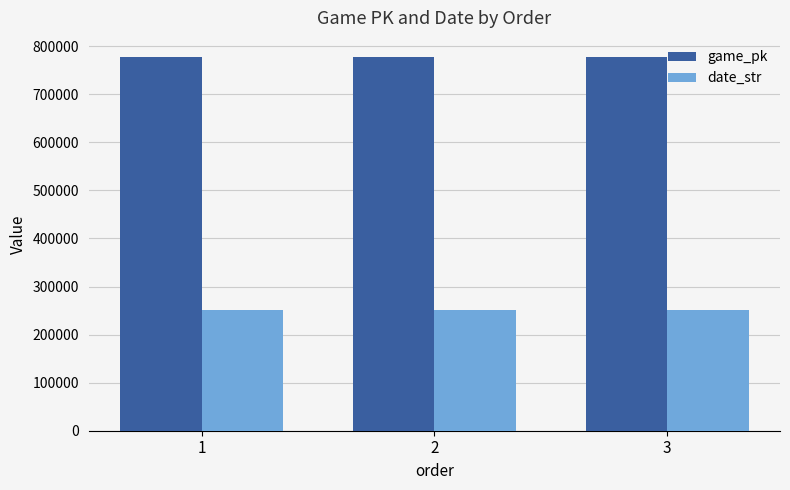

Which series has the largest total across all categories?

game_pk